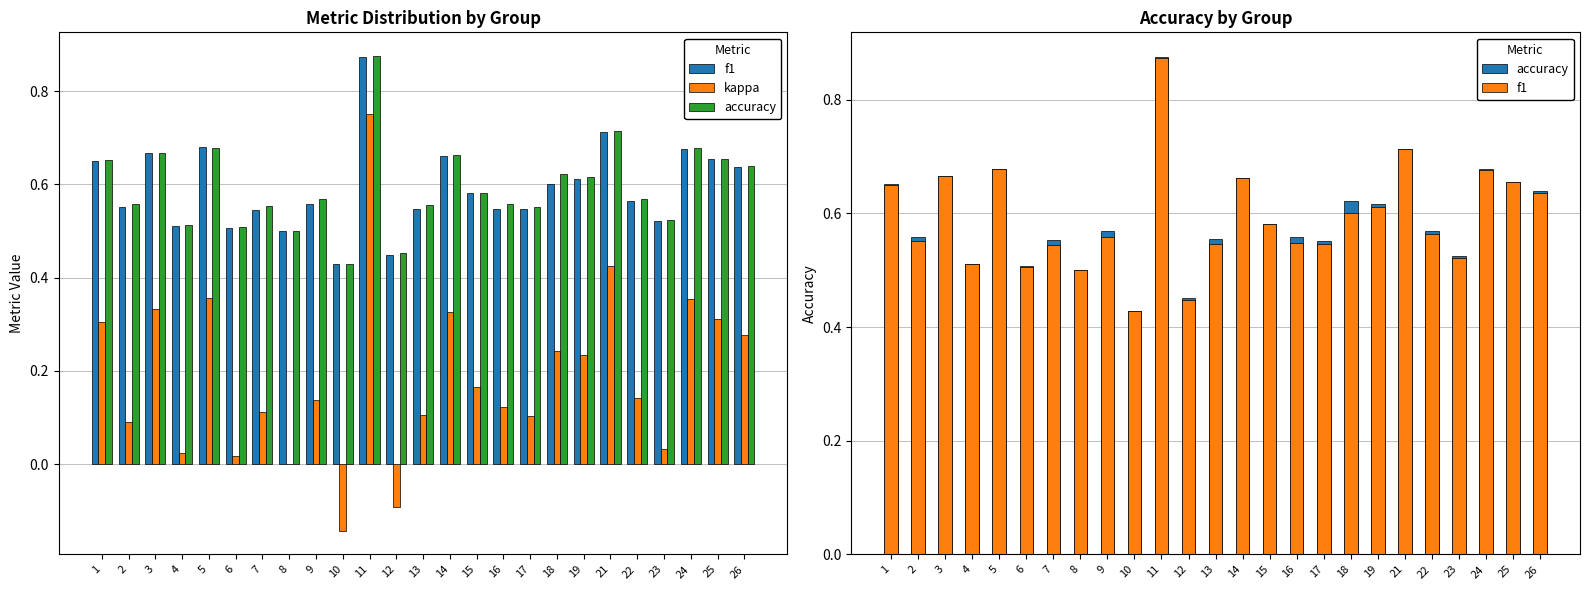

Reading left to right, extract all data points from this chart.

f1: 1=0.7	2=0.6	3=0.7	4=0.5	5=0.7	6=0.5	7=0.5	8=0.5	9=0.6	10=0.4	11=0.9	12=0.4	13=0.5	14=0.7	15=0.6	16=0.5	17=0.5	18=0.6	19=0.6	21=0.7	22=0.6	23=0.5	24=0.7	25=0.7	26=0.6
kappa: 1=0.3	2=0.1	3=0.3	4=0.0	5=0.4	6=0.0	7=0.1	8=0.0	9=0.1	10=-0.1	11=0.8	12=-0.1	13=0.1	14=0.3	15=0.2	16=0.1	17=0.1	18=0.2	19=0.2	21=0.4	22=0.1	23=0.0	24=0.4	25=0.3	26=0.3
accuracy: 1=0.7	2=0.6	3=0.7	4=0.5	5=0.7	6=0.5	7=0.6	8=0.5	9=0.6	10=0.4	11=0.9	12=0.5	13=0.6	14=0.7	15=0.6	16=0.6	17=0.6	18=0.6	19=0.6	21=0.7	22=0.6	23=0.5	24=0.7	25=0.7	26=0.6